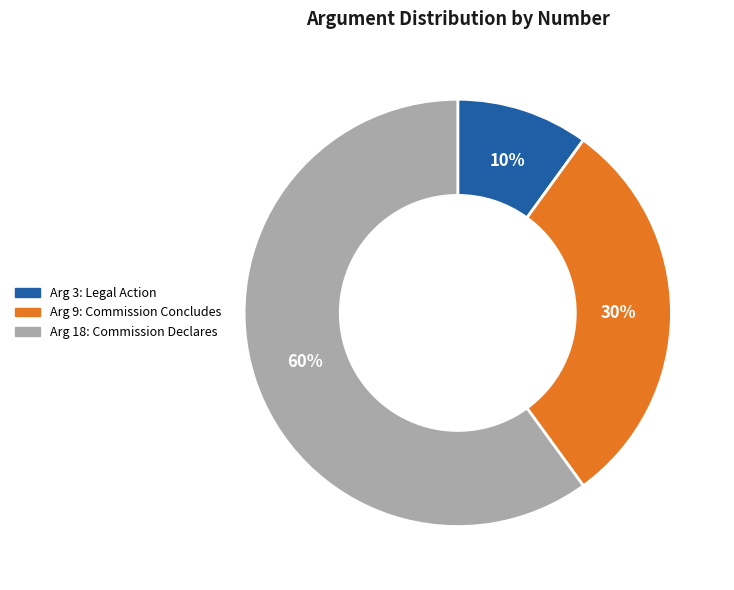

Rank the categories by value from lowest to highest.

Arg 3: Legal Action, Arg 9: Commission Concludes, Arg 18: Commission Declares